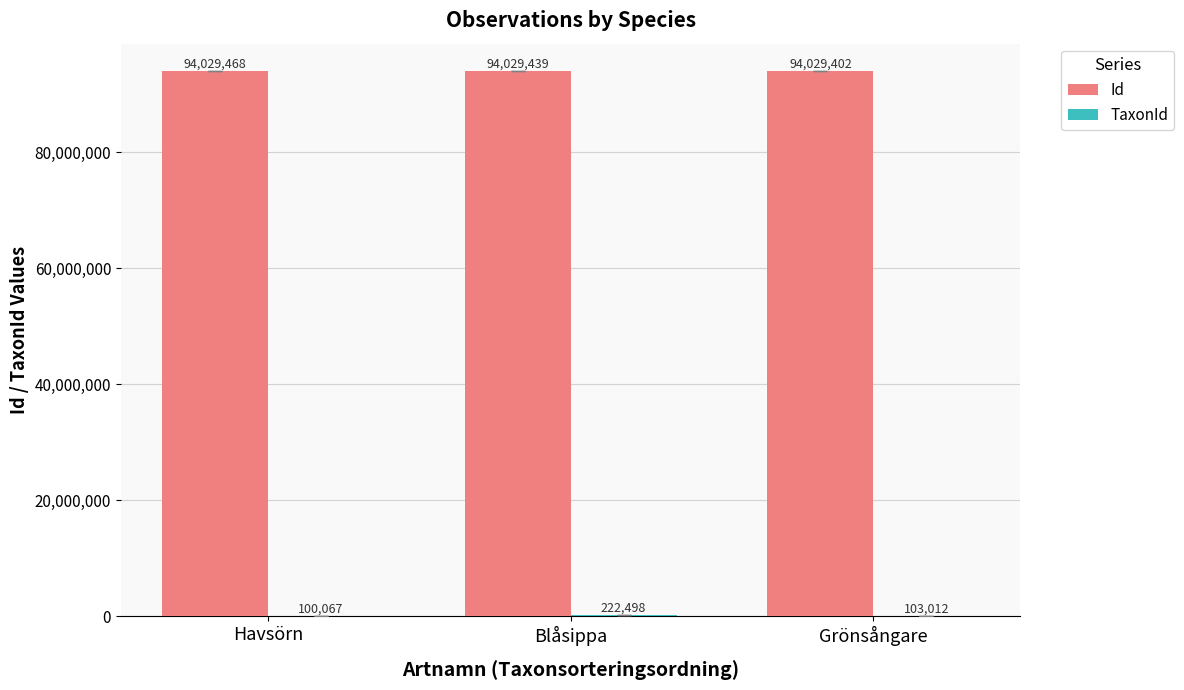

The value of Id at Grönsångare is 157750038. True or false?

False